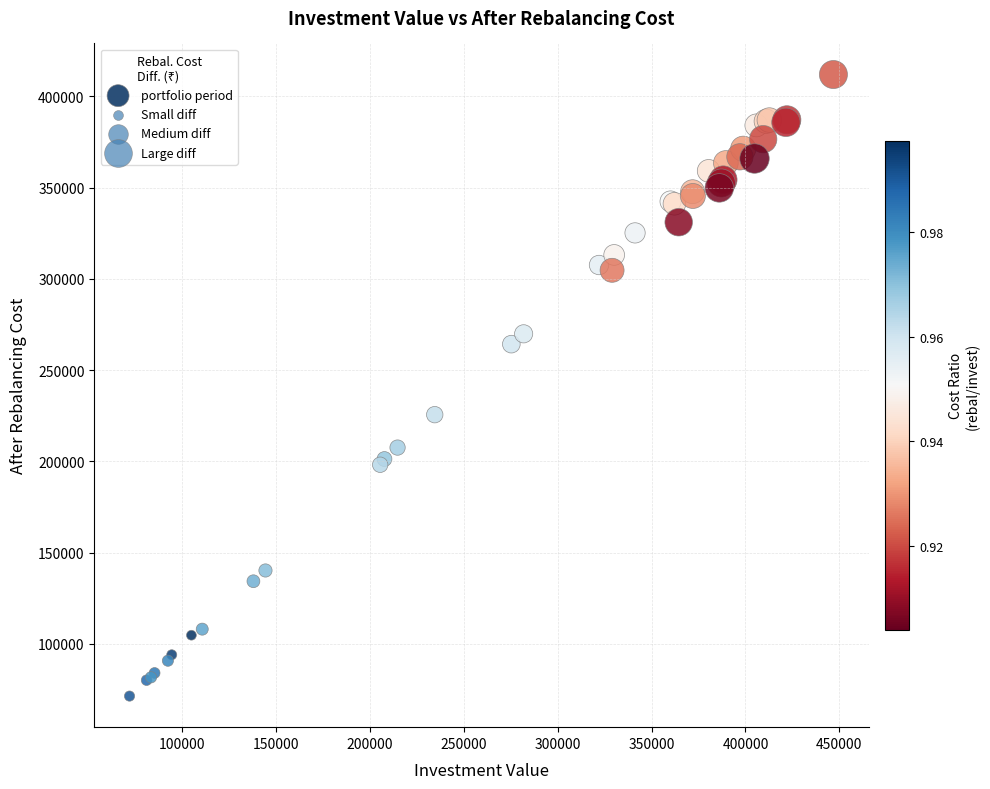

What Y value in the scatter plot is closest to 241701?

225615.9